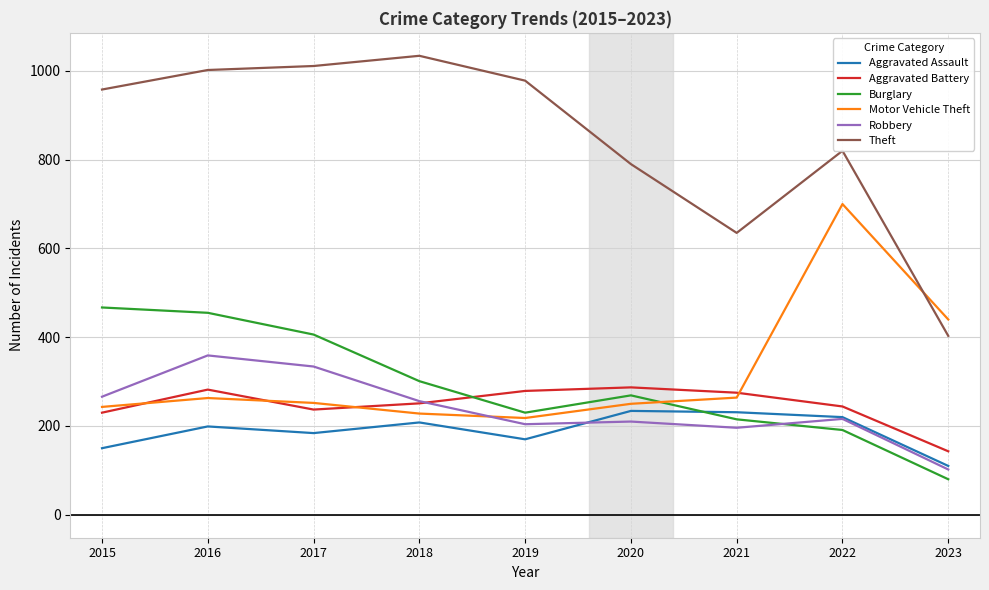

Is this an area chart (filled region under the line)?

No